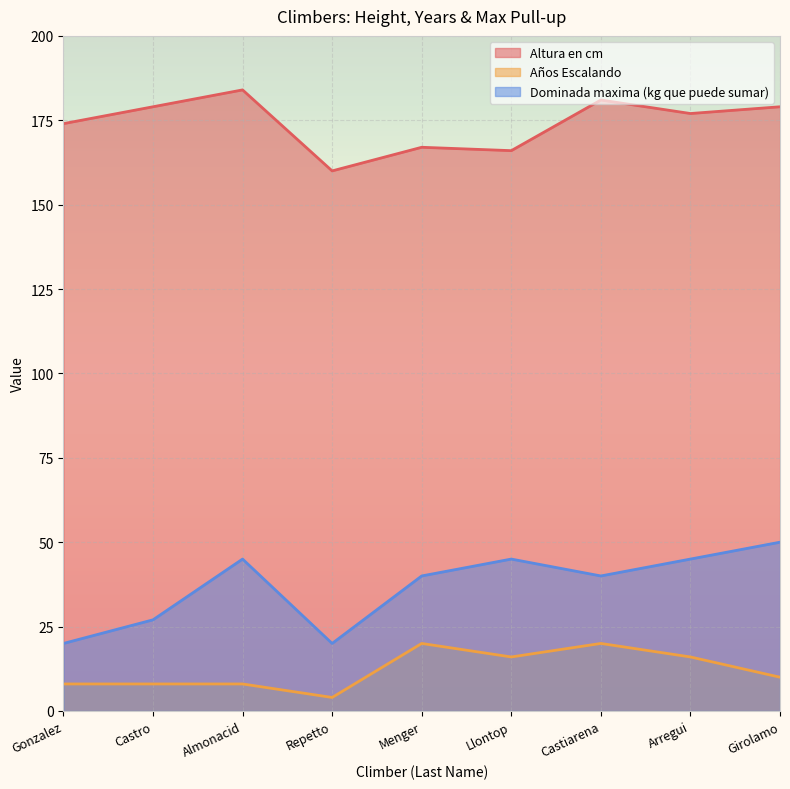

At which category does Dominada maxima (kg que puede sumar) reach its first local valley?

Repetto